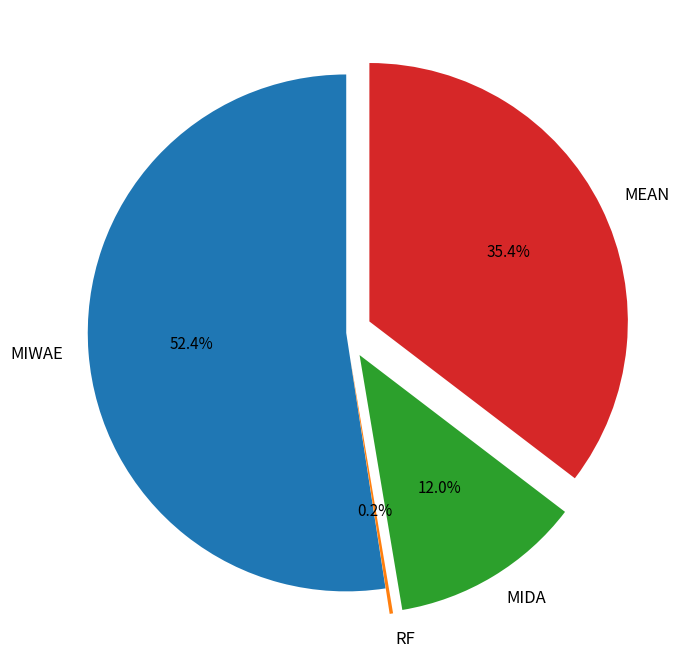

Which category has the biggest portion of the pie?

MIWAE